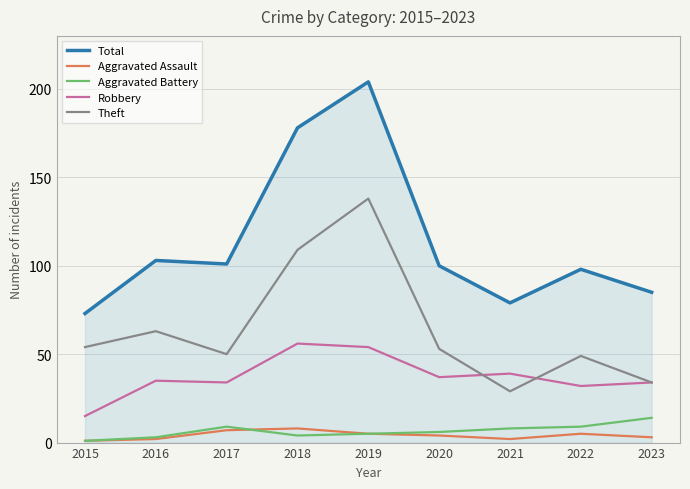

What is the difference between the maximum and minimum values in the Robbery series?

41